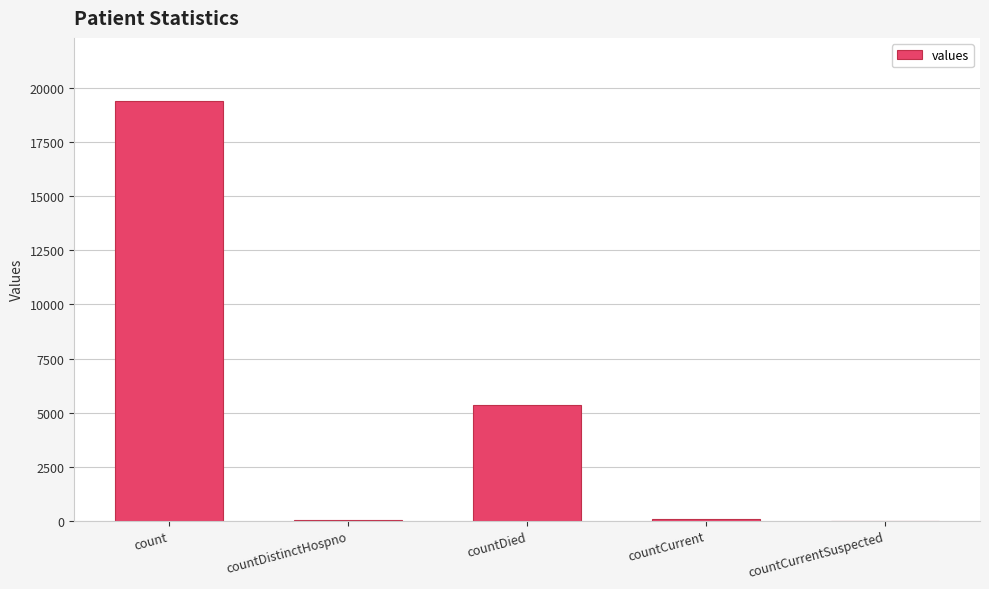

Where is the data nearest to the value 9710?

countDied